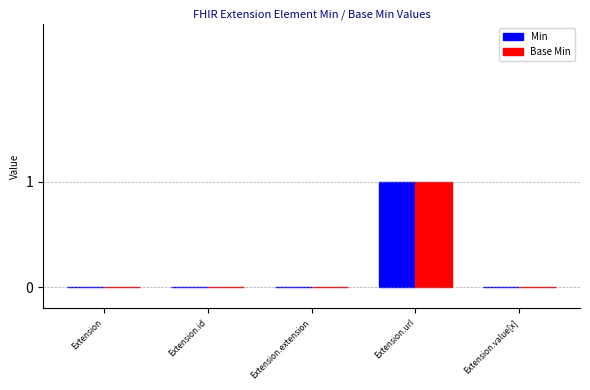

The value of Base Min at Extension is 1. True or false?

False